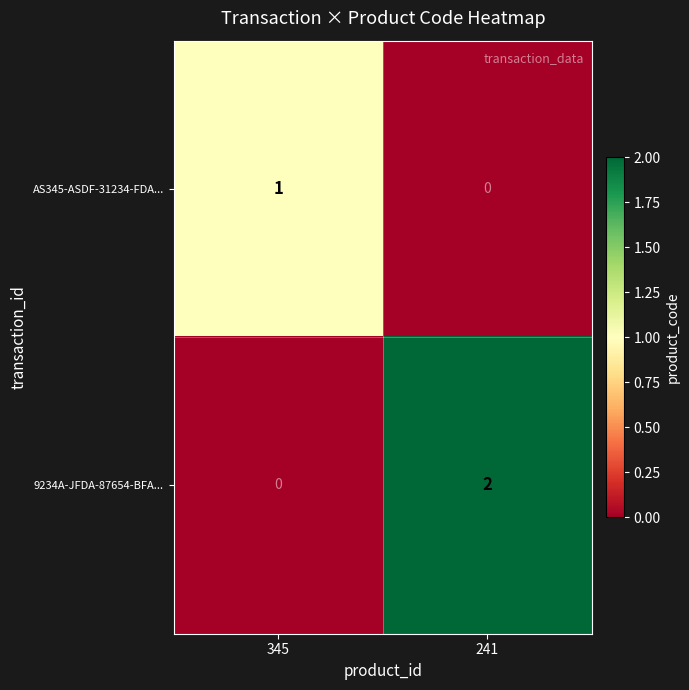

Reading left to right, extract all data points from this chart.

AS345-ASDF-31234-FDA...: 1	0
9234A-JFDA-87654-BFA...: 0	2